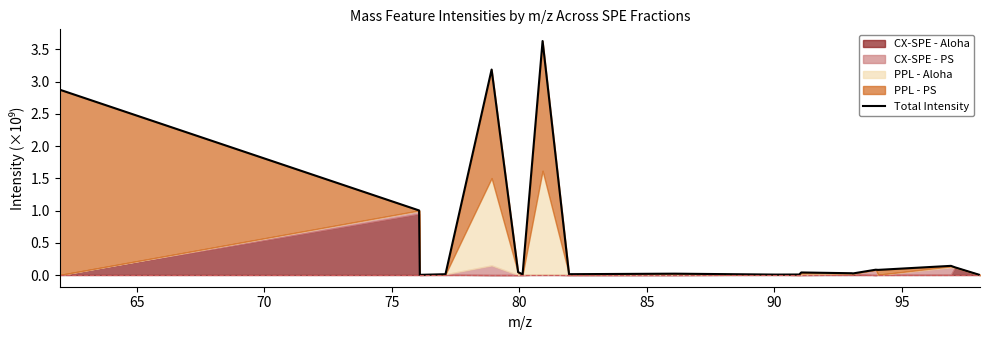

How many points are lower than both their immediate neighbors (excluding endpoints)?

6